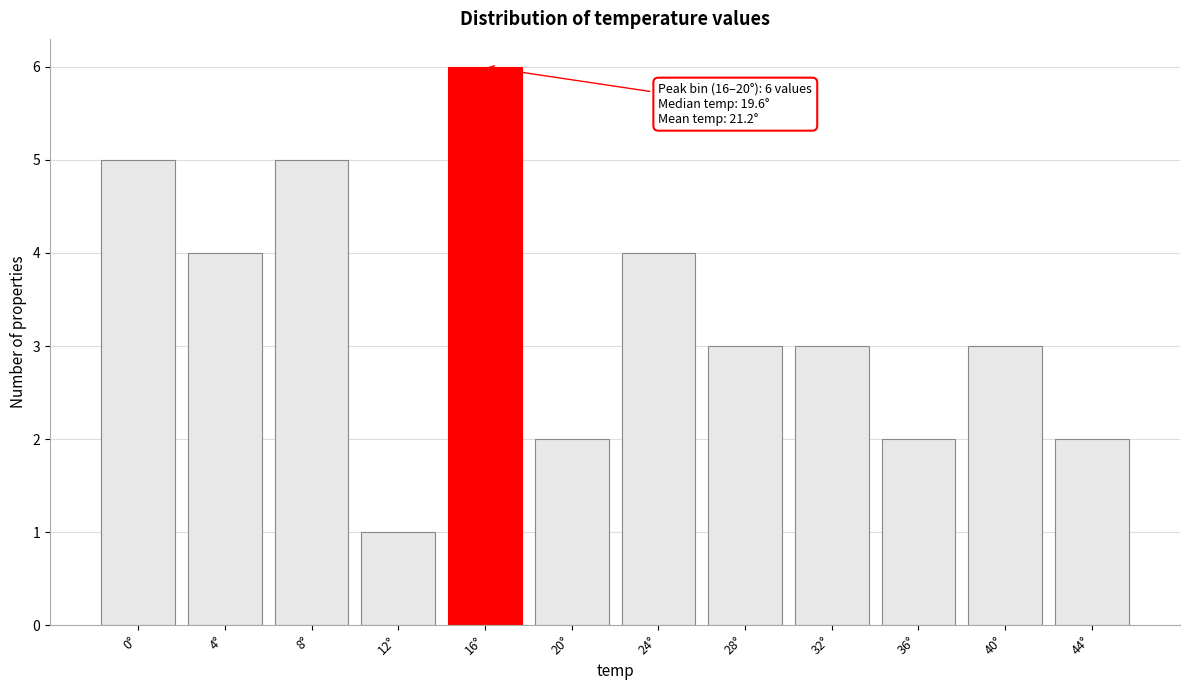

Reading left to right, what are all the values shown in this chart?

5	4	5	1	6	2	4	3	3	2	3	2